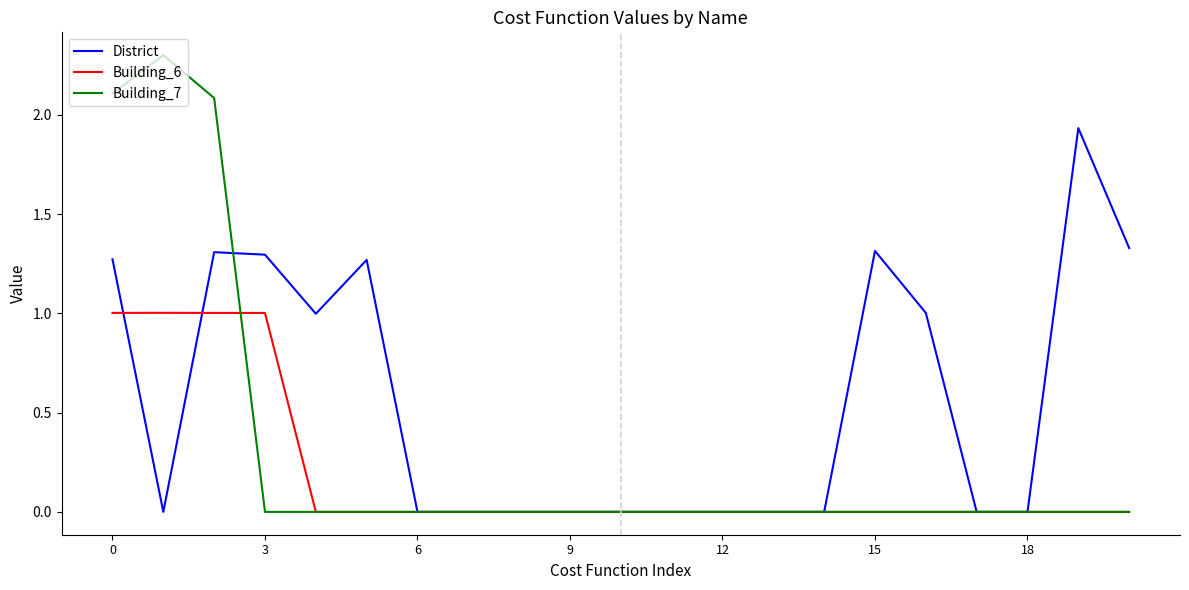

True or false: Building_6 and Building_7 intersect in this chart.

True